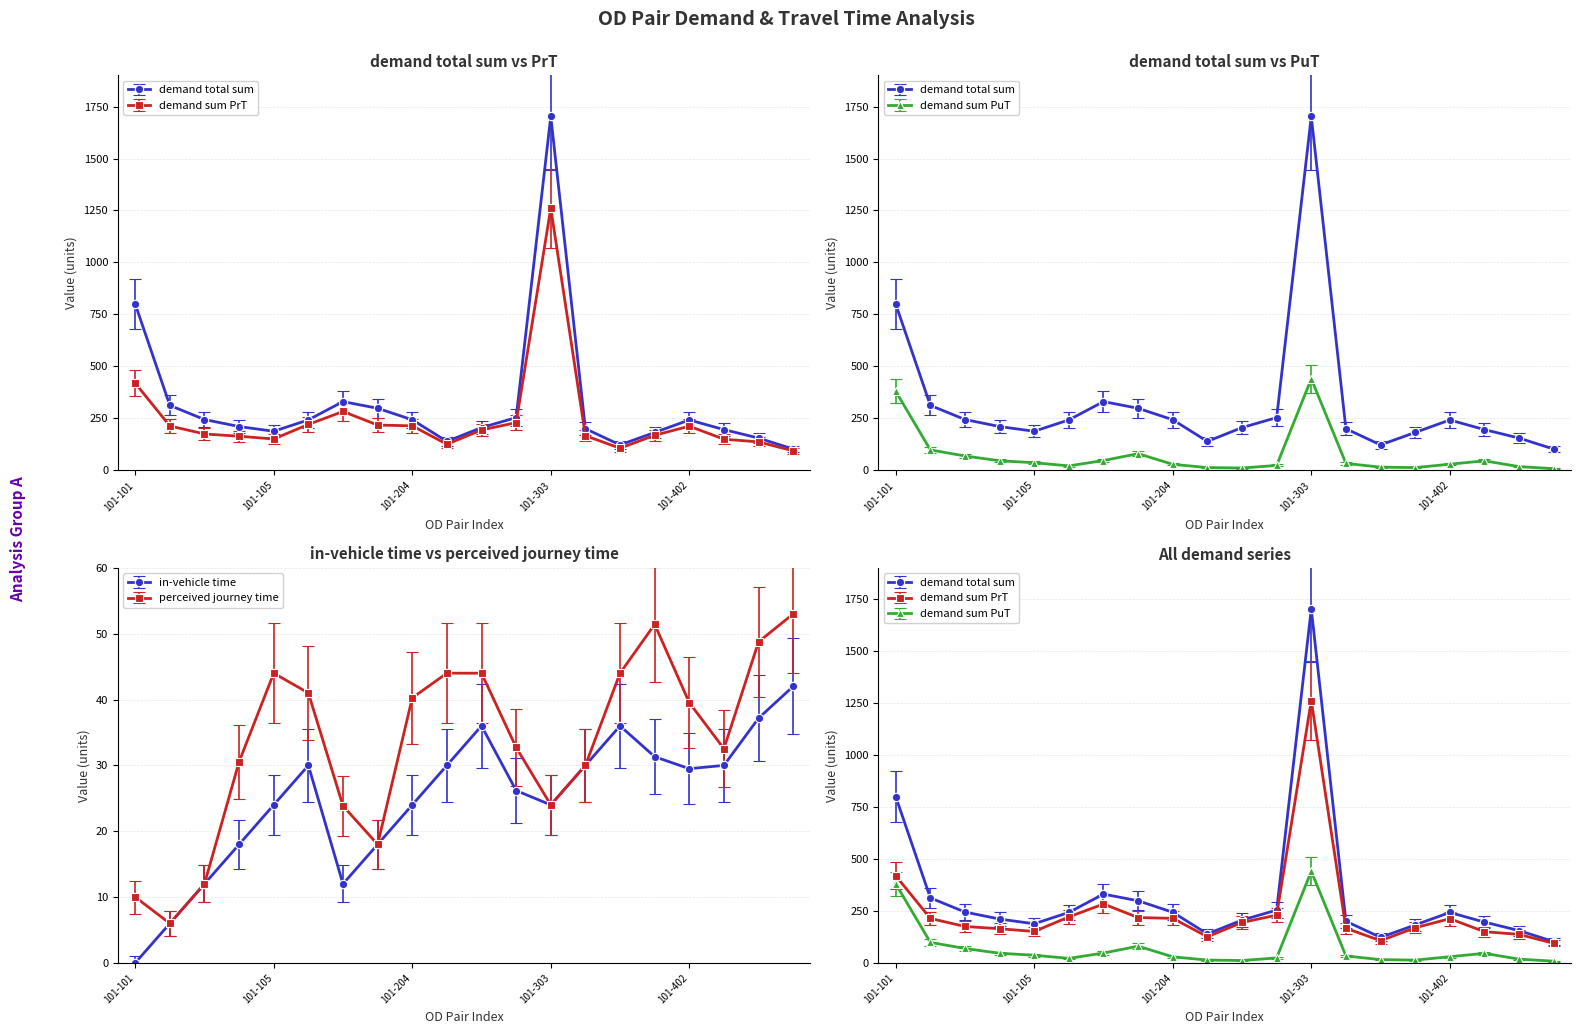

What is the total value across all series at 101-402?

484.0